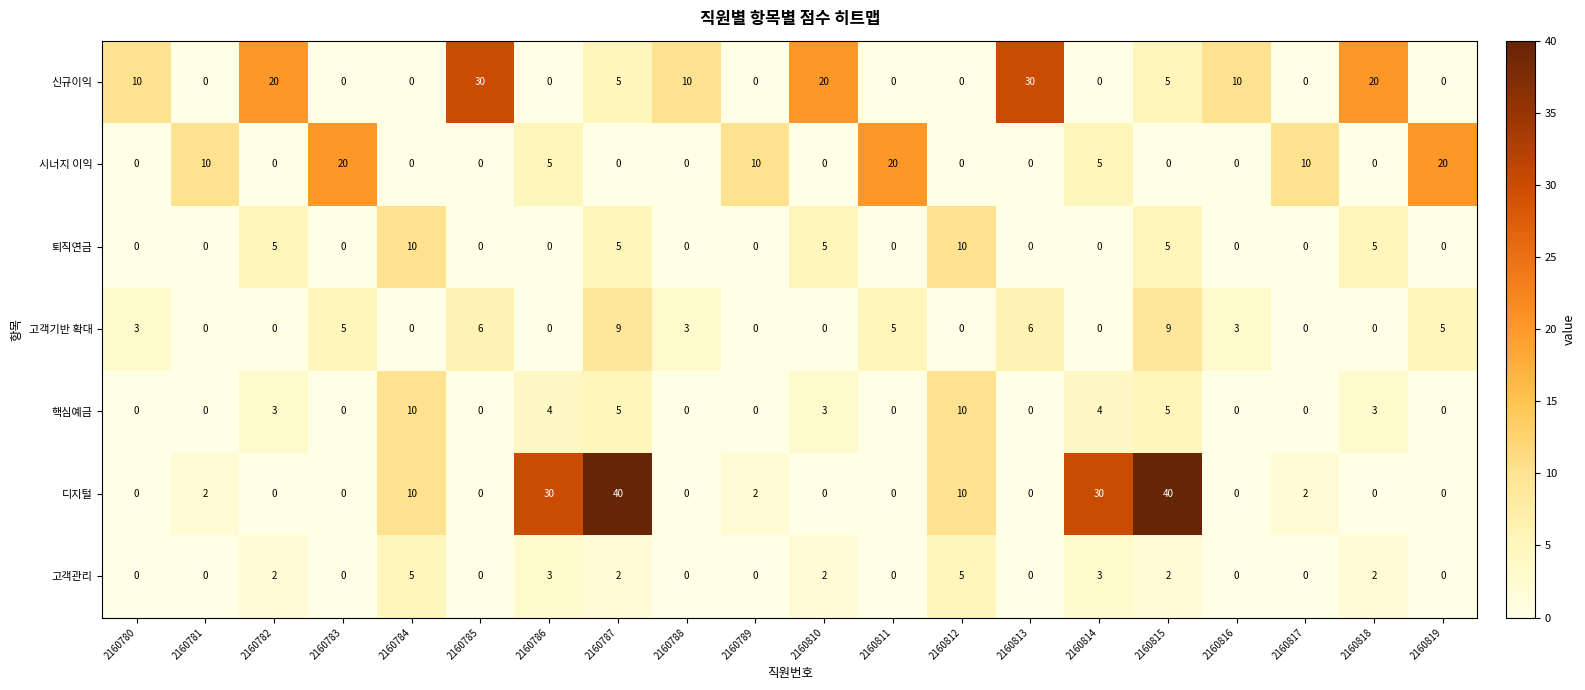

How many values in 디지털 are above zero?

9